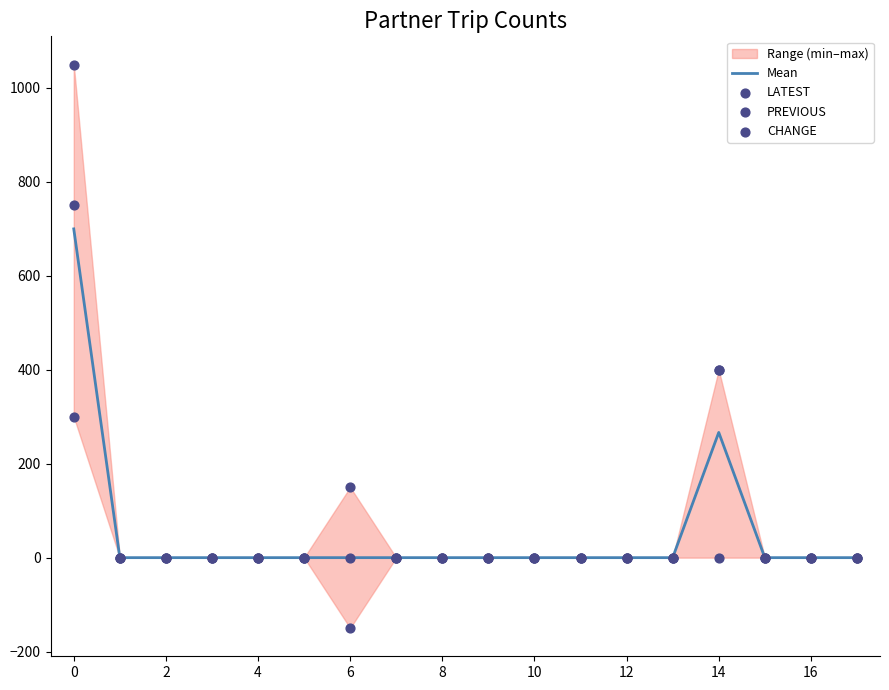

Which series has the largest total across all categories?

LATEST